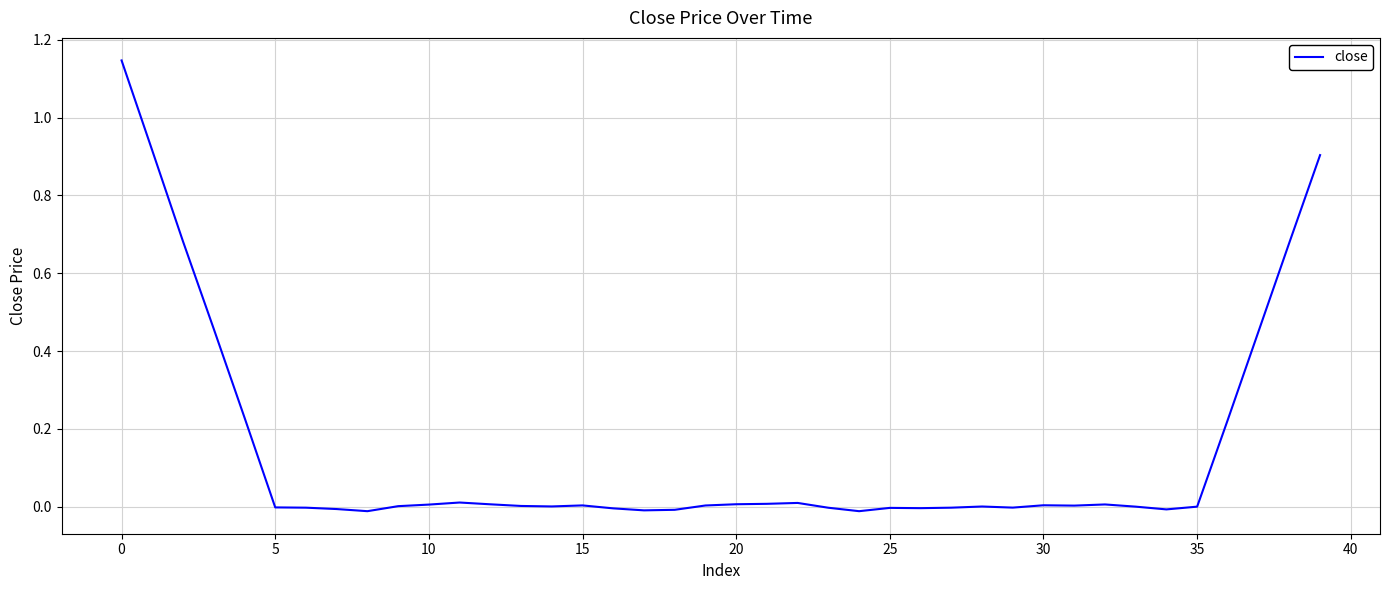

What is the difference between the maximum and second lowest values?

1.2